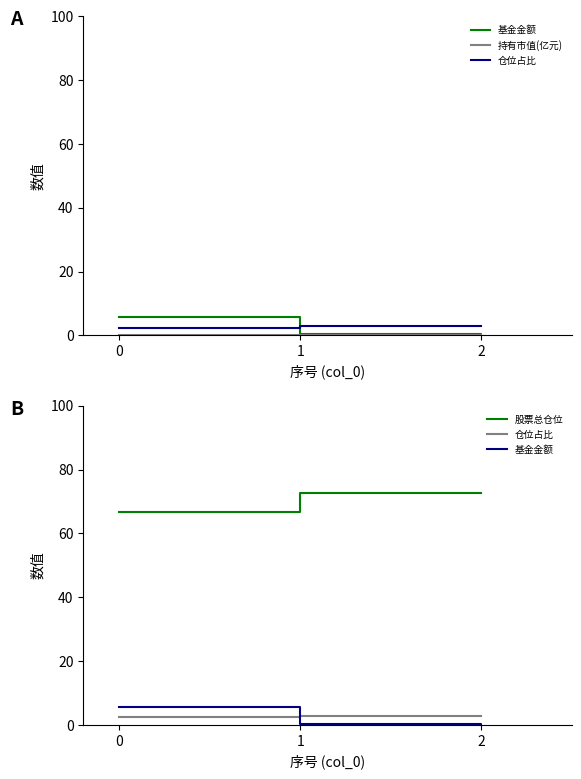

At which label is 基金金额 closest to 2?

1